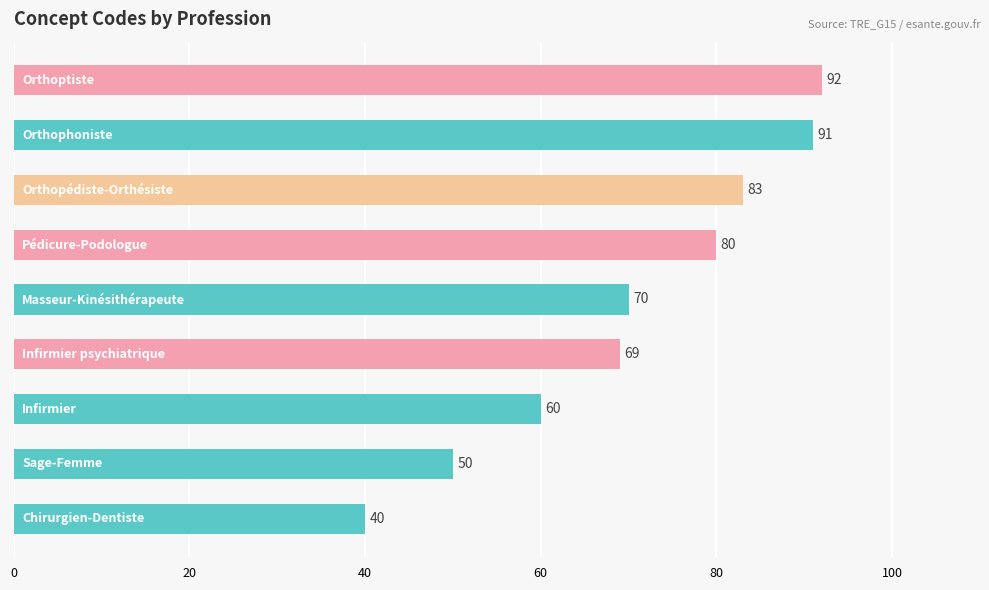

What is the average value?

71